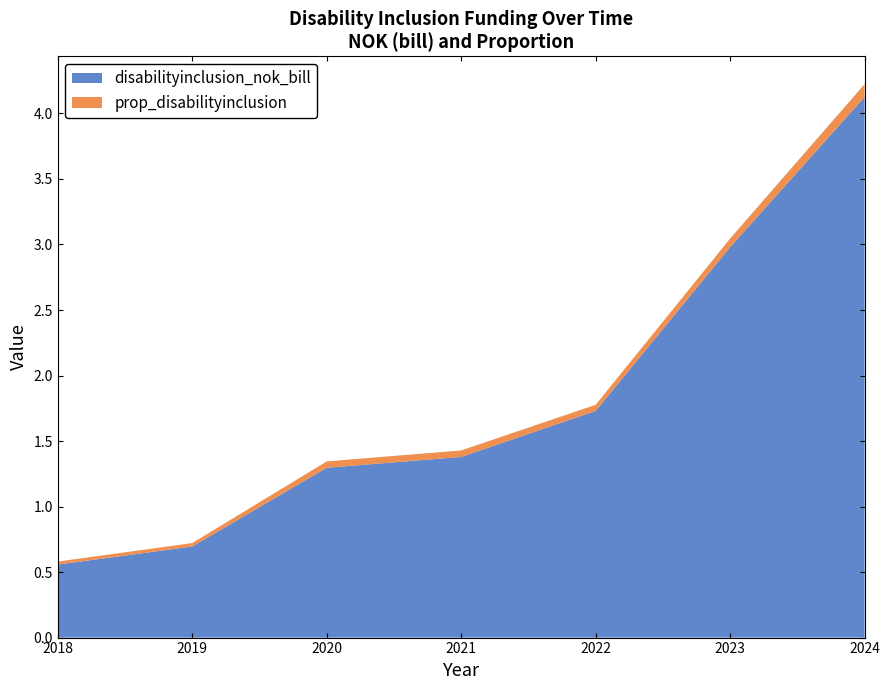

Reading right to left, transcribe all the data shown in this chart.

disabilityinclusion_nok_bill: 4.1	3.0	1.7	1.4	1.3	0.7	0.6
prop_disabilityinclusion: 0.1	0.1	0.0	0.0	0.0	0.0	0.0